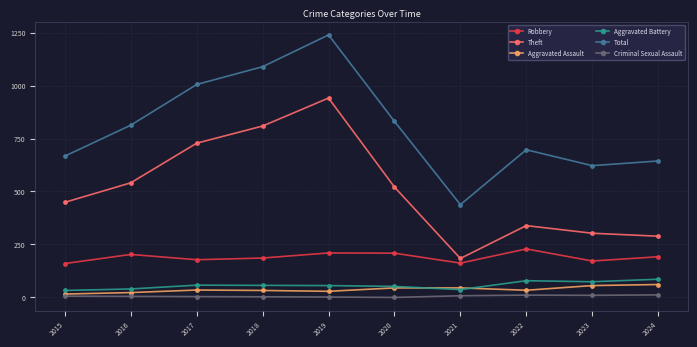

How many distinct data groups are displayed?

6